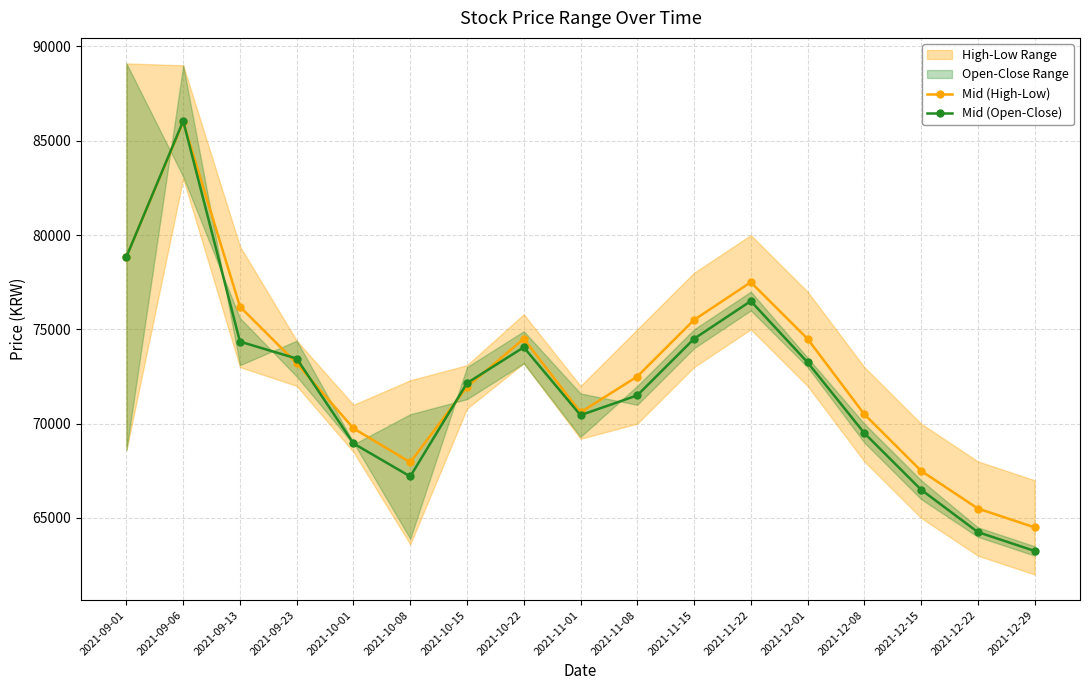

Reading right to left, extract all data points from this chart.

Mid (High-Low): 64500	65500	67500	70500	74500	77500	75500	72500	70600	74500	71950	67950	69750	73200	76200	86000	78850
Mid (Open-Close): 63250	64250	66500	69500	73250	76500	74500	71500	70450	74050	72150	67200	68950	73450	74350	86050	78850